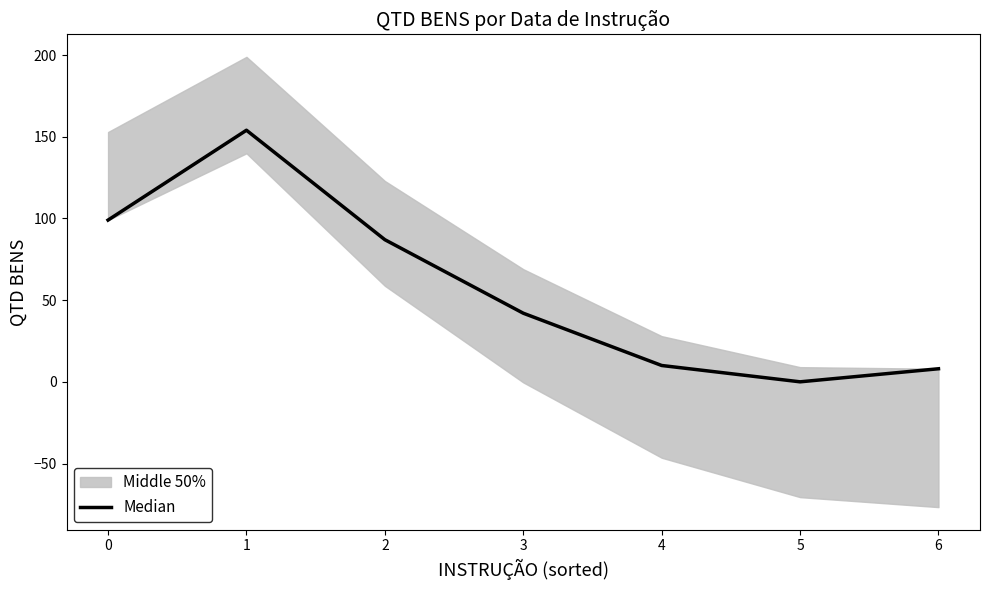

How many interior local peaks (higher than both neighbors) does the data have?

1